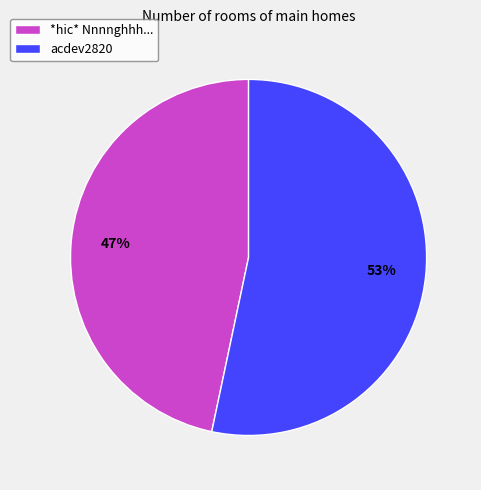

What is the majority slice?

acdev2820